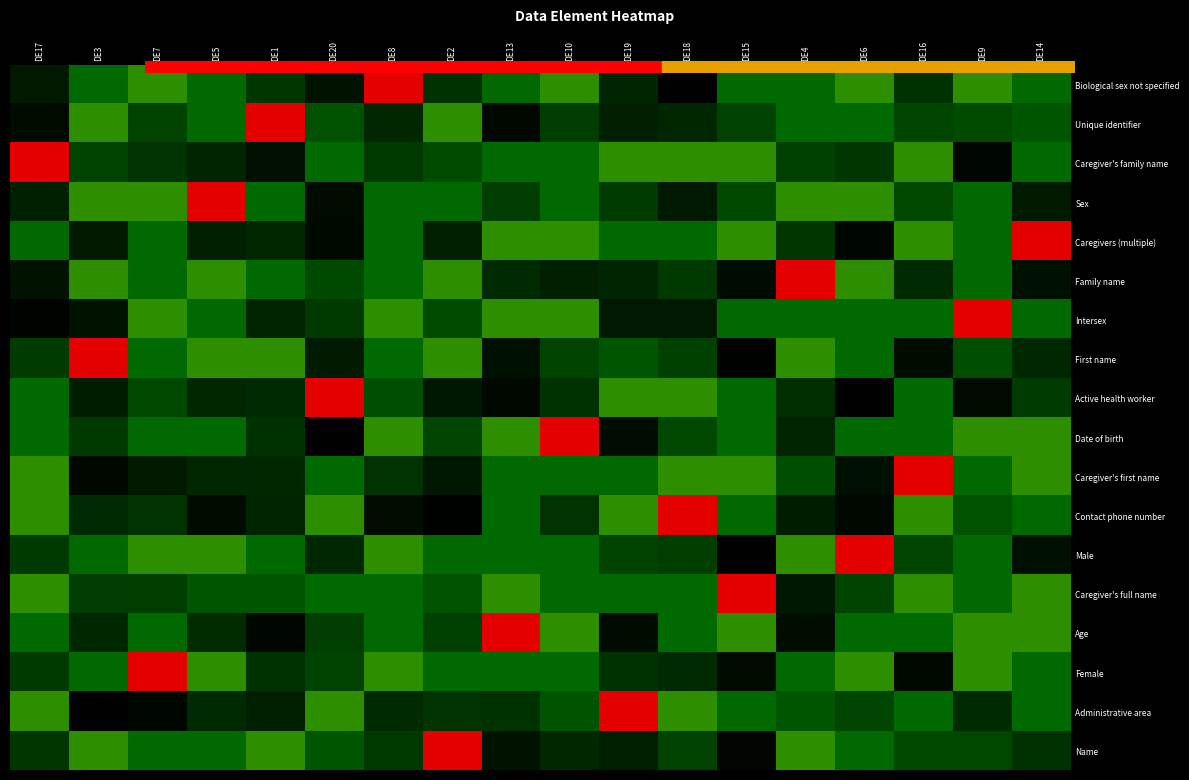

Between DE20 and DE16, which is larger?

DE16